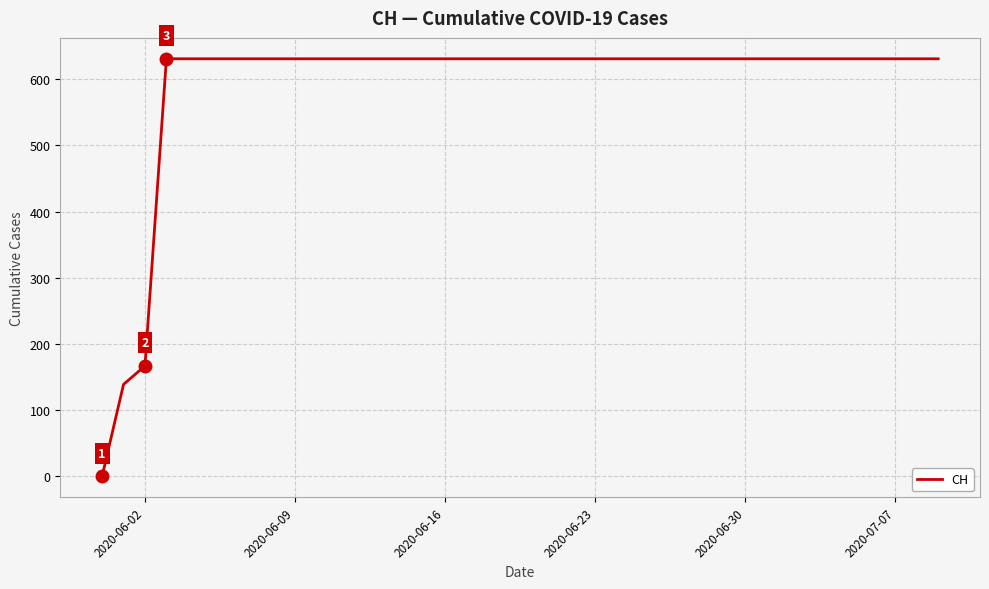

What is the maximum value shown in the chart?

631